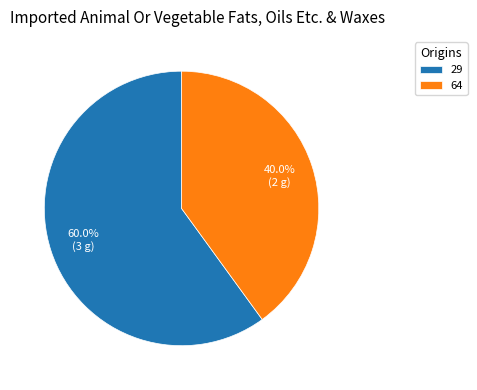

Rank the categories by value from highest to lowest.

29, 64